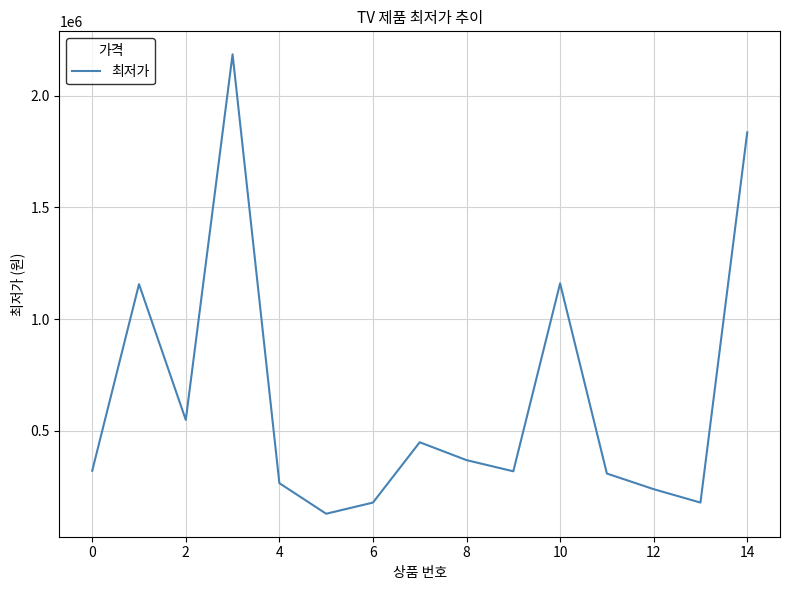

What is the minimum value shown in the chart?

129000